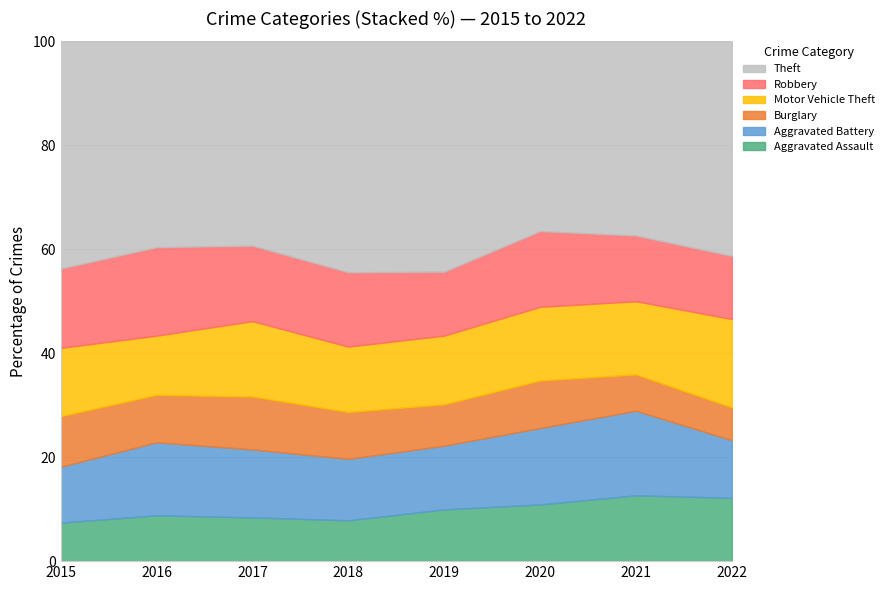

What is the maximum value for Aggravated Assault?

12.7